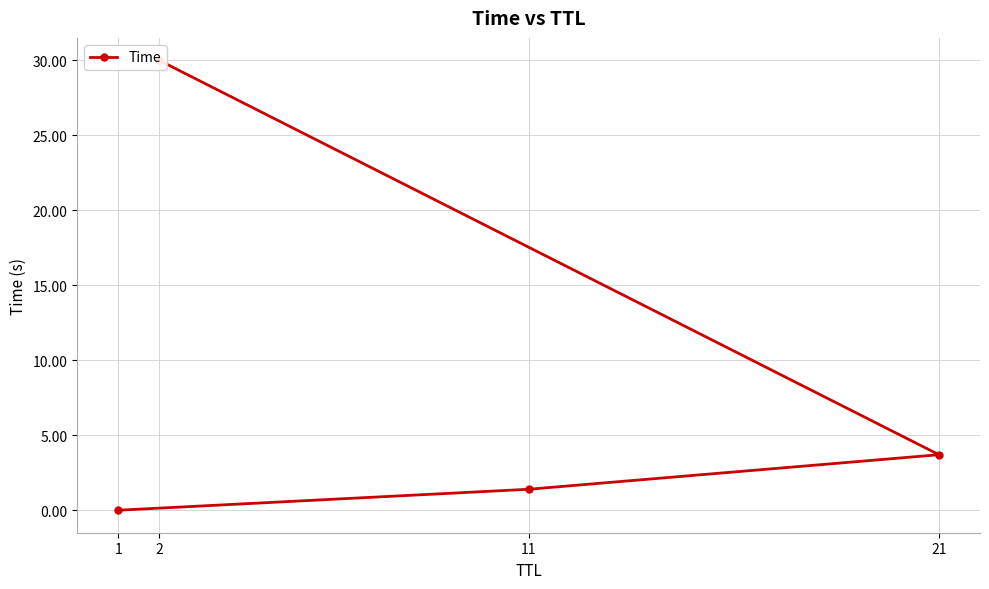

At which label does the data first exceed 3?

21